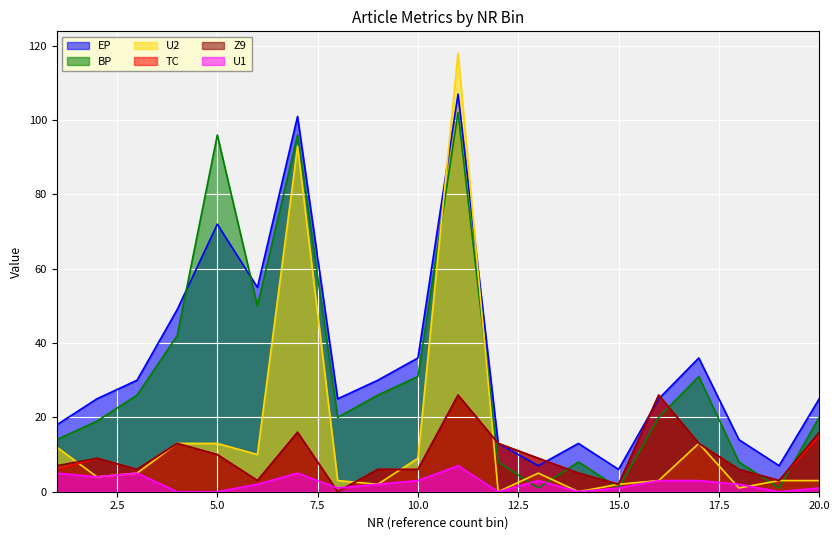

Reading left to right, what are all the values shown in this chart?

EP: 1=18	2=25	3=30	4=49	5=72	6=55	7=101	8=25	9=30	10=36	11=107	12=13	13=7	14=13	15=6	16=25	17=36	18=14	19=7	20=25
BP: 1=14	2=19	3=26	4=42	5=96	6=50	7=96	8=20	9=26	10=31	11=102	12=8	13=1	14=8	15=1	16=20	17=31	18=8	19=1	20=20
U2: 1=12	2=4	3=5	4=13	5=13	6=10	7=93	8=3	9=2	10=9	11=118	12=0	13=5	14=0	15=2	16=3	17=13	18=1	19=3	20=3
TC: 1=6	2=9	3=6	4=13	5=10	6=3	7=16	8=0	9=6	10=6	11=26	12=13	13=9	14=5	15=2	16=26	17=13	18=6	19=3	20=15
Z9: 1=7	2=9	3=6	4=13	5=10	6=3	7=16	8=0	9=6	10=6	11=26	12=13	13=9	14=5	15=2	16=26	17=13	18=6	19=3	20=16
U1: 1=5	2=4	3=5	4=0	5=0	6=2	7=5	8=1	9=2	10=3	11=7	12=0	13=3	14=0	15=1	16=3	17=3	18=2	19=0	20=1